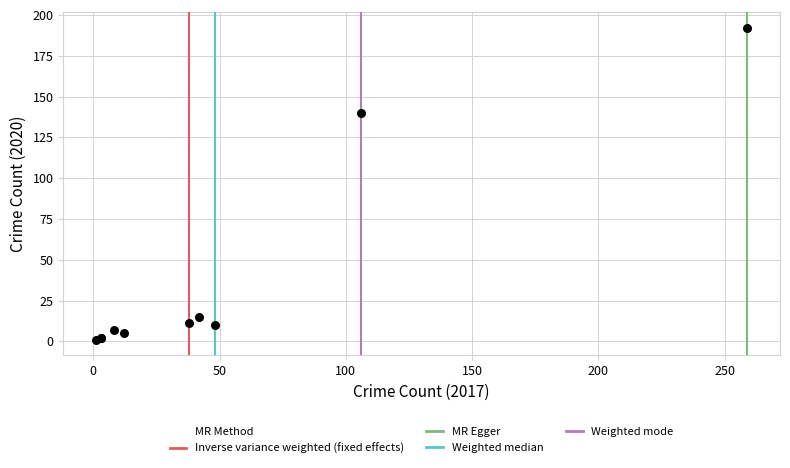

What Y value in the scatter plot is closest to 96?

140